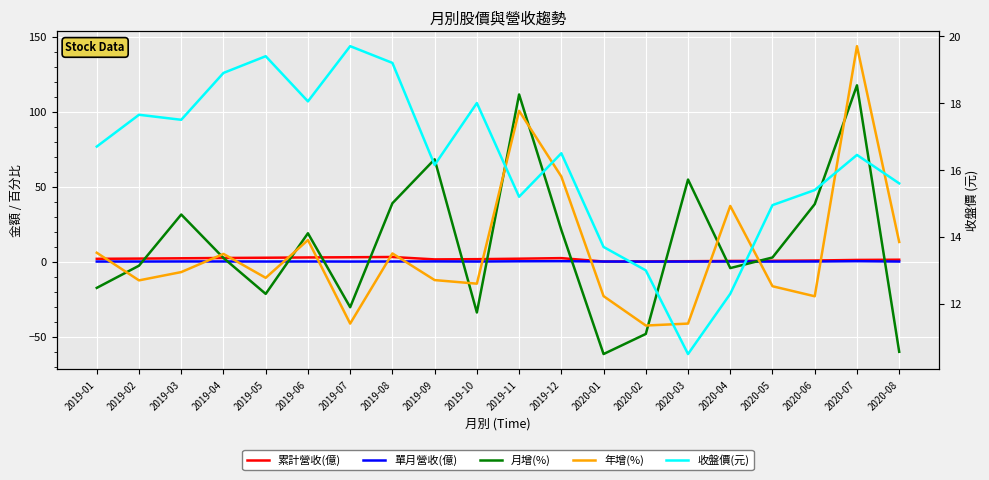

How many data points in 收盤價(元) are less than 16?

8